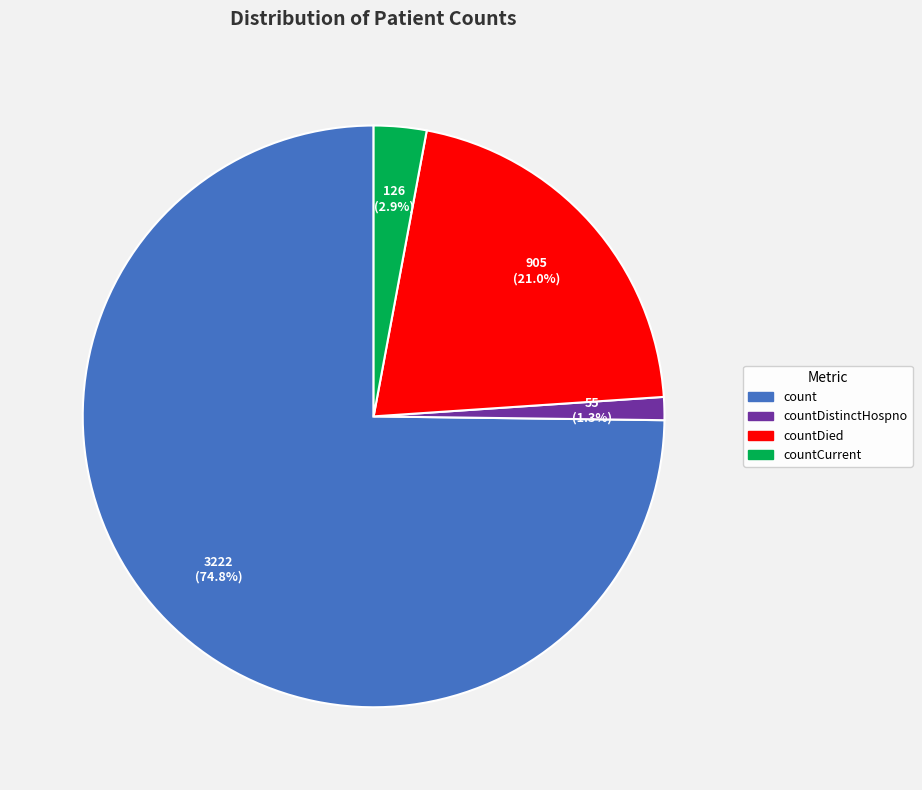

Is there a majority slice in this chart?

Yes